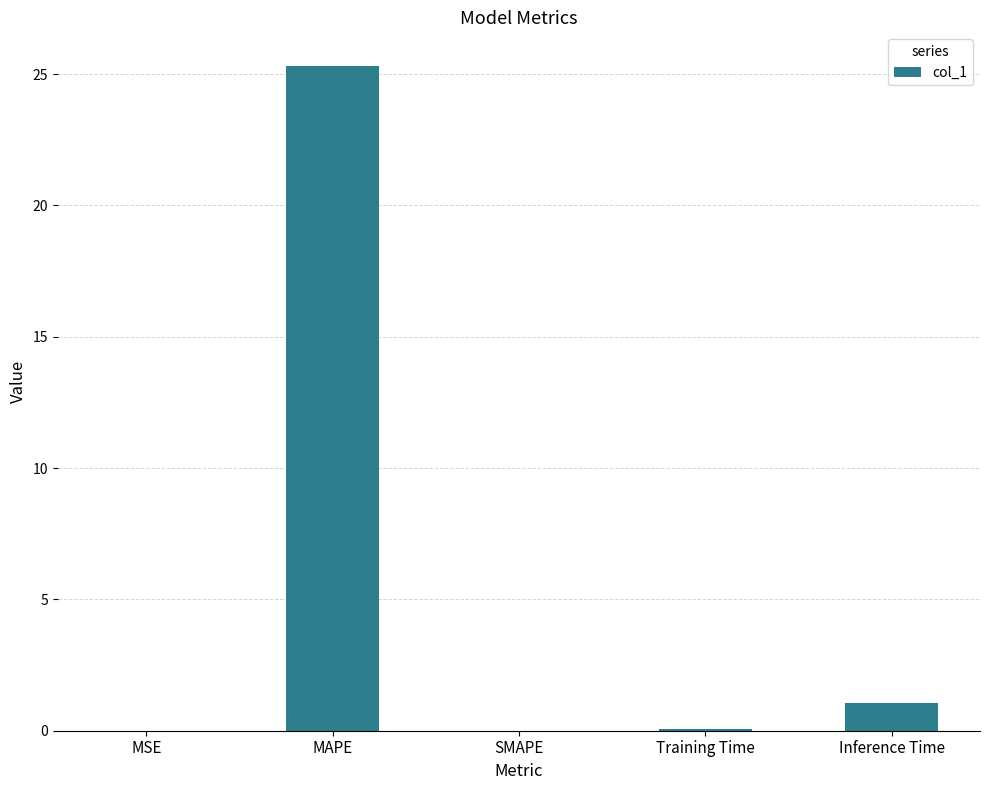

True or false: the data shows 25.3 at MAPE.

True